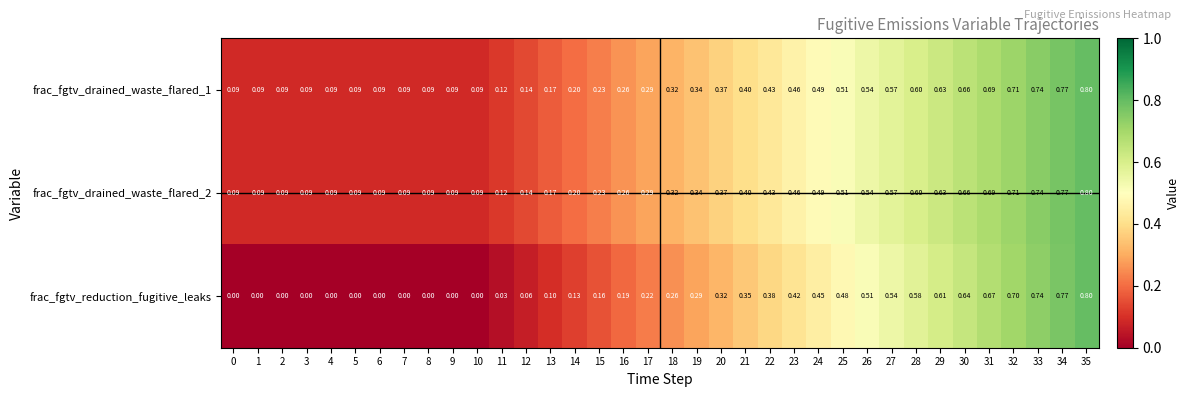

Is the value of frac_fgtv_drained_waste_flared_1 at 16 greater than the value of frac_fgtv_reduction_fugitive_leaks at 26?

No